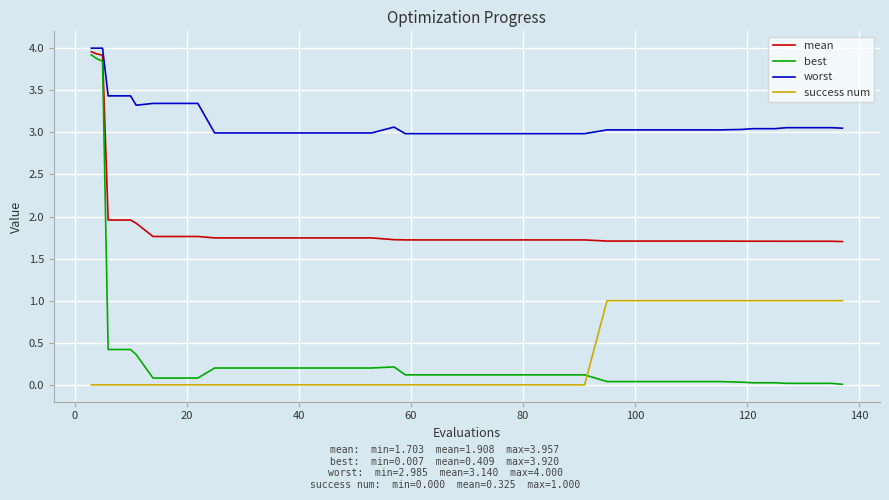

Which series has the largest total across all categories?

worst